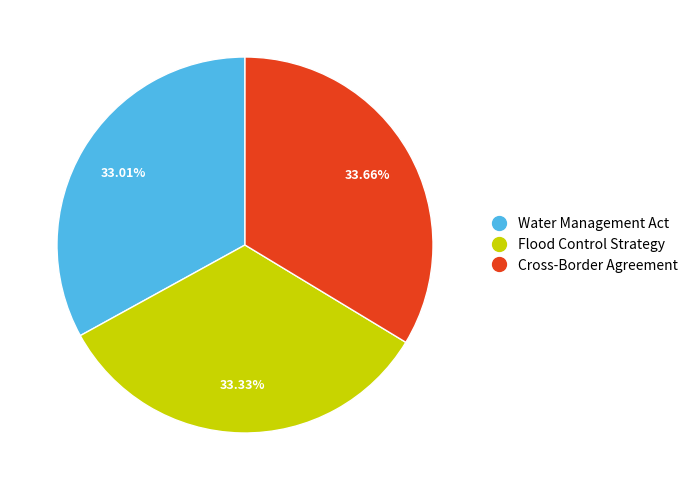

Do Flood Control Strategy and Water Management Act together represent more than half of the pie?

Yes